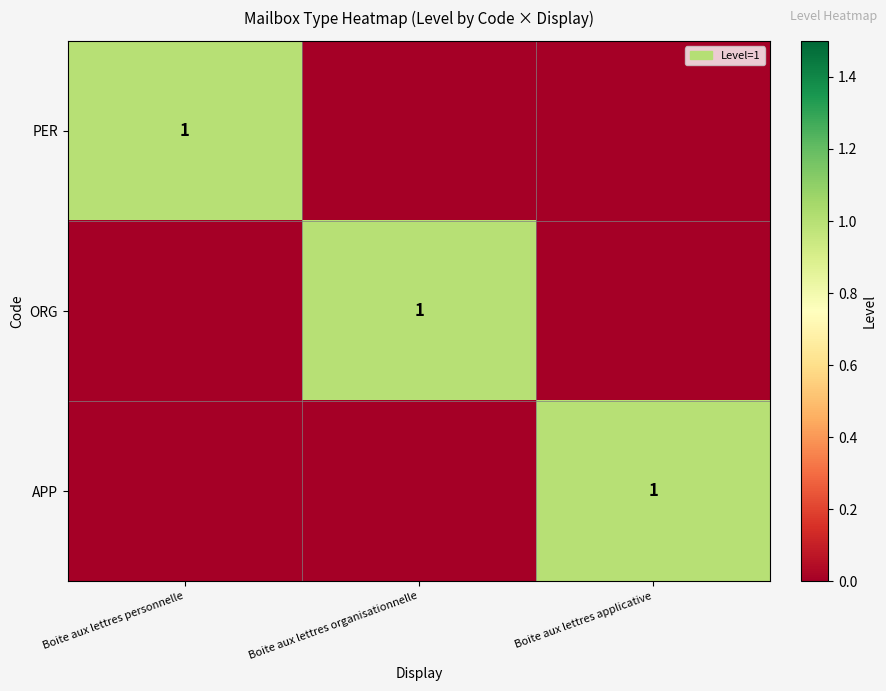

The value of PER at Boite aux lettres personnelle is 0. True or false?

False